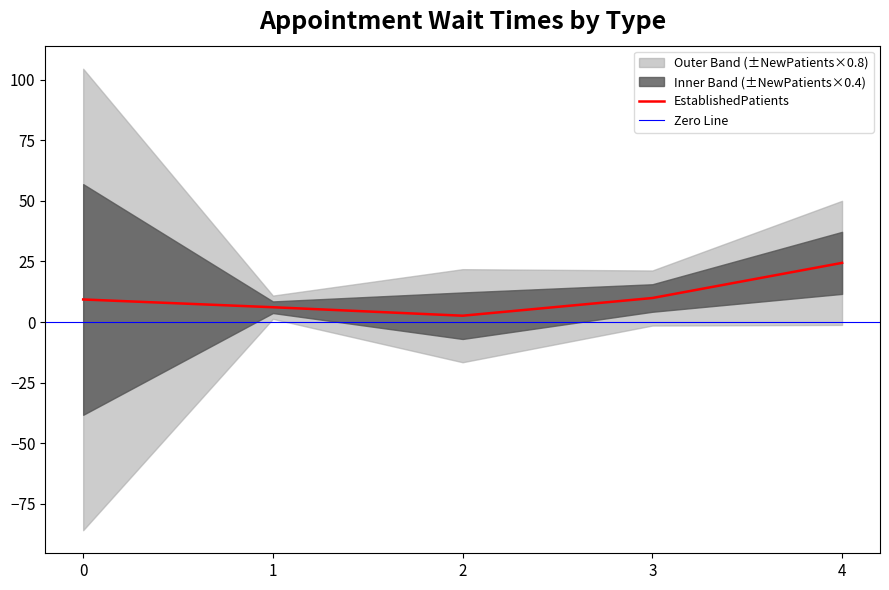

The value of EstablishedPatients at 3 is 9.9. True or false?

True